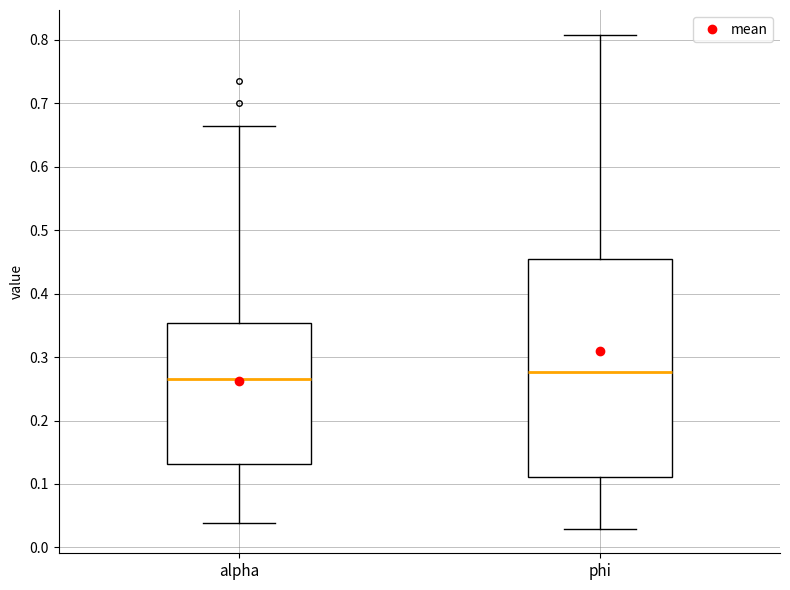

Reading left to right, read every box against the y-axis: the position of its median line, the range the box covers, and the ends of its whiskers. The values are not printed on the chart, so give them approximately, as read against the axis.

alpha: median 0.27, box 0.13 to 0.35, whiskers 0.04 to 0.66
phi: median 0.28, box 0.11 to 0.46, whiskers 0.03 to 0.81